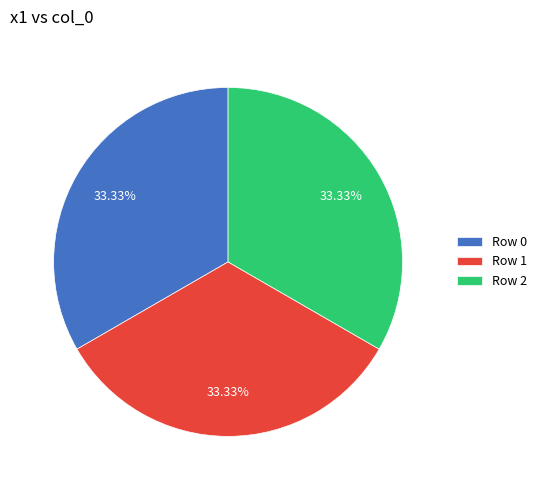

Is the sum of Row 0 and Row 2 greater than half?

Yes